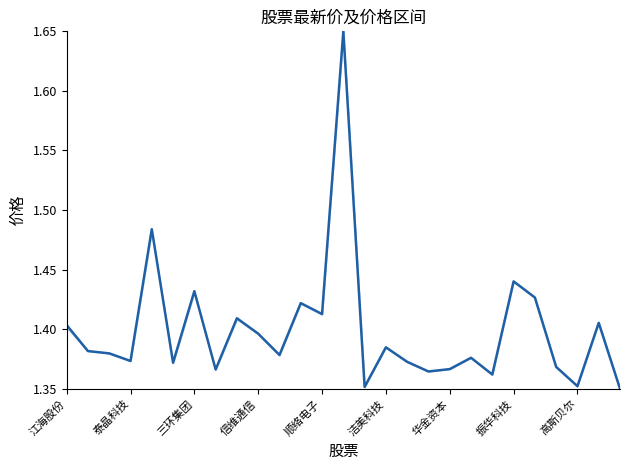

Which category has the highest value across all series?

13